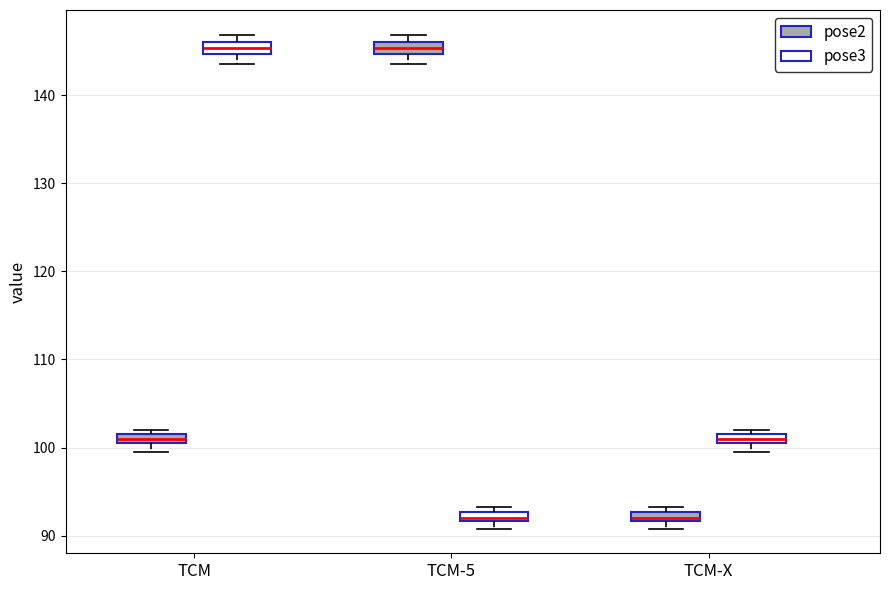

Where is the lower edge of the box for TCM-X (pose2) on the y-axis? The values are not printed on the chart, so give them approximately, as read against the axis.

92